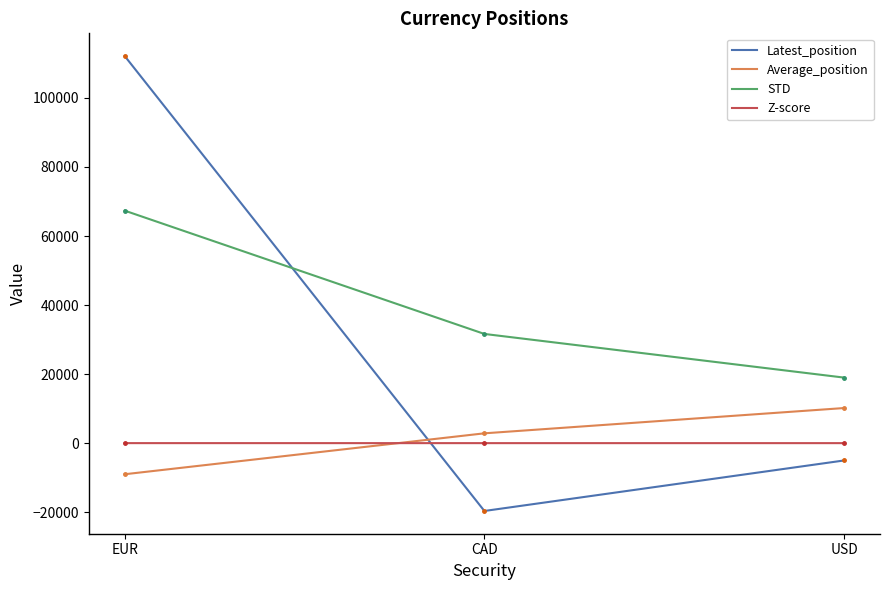

How many lines are shown in the chart?

4